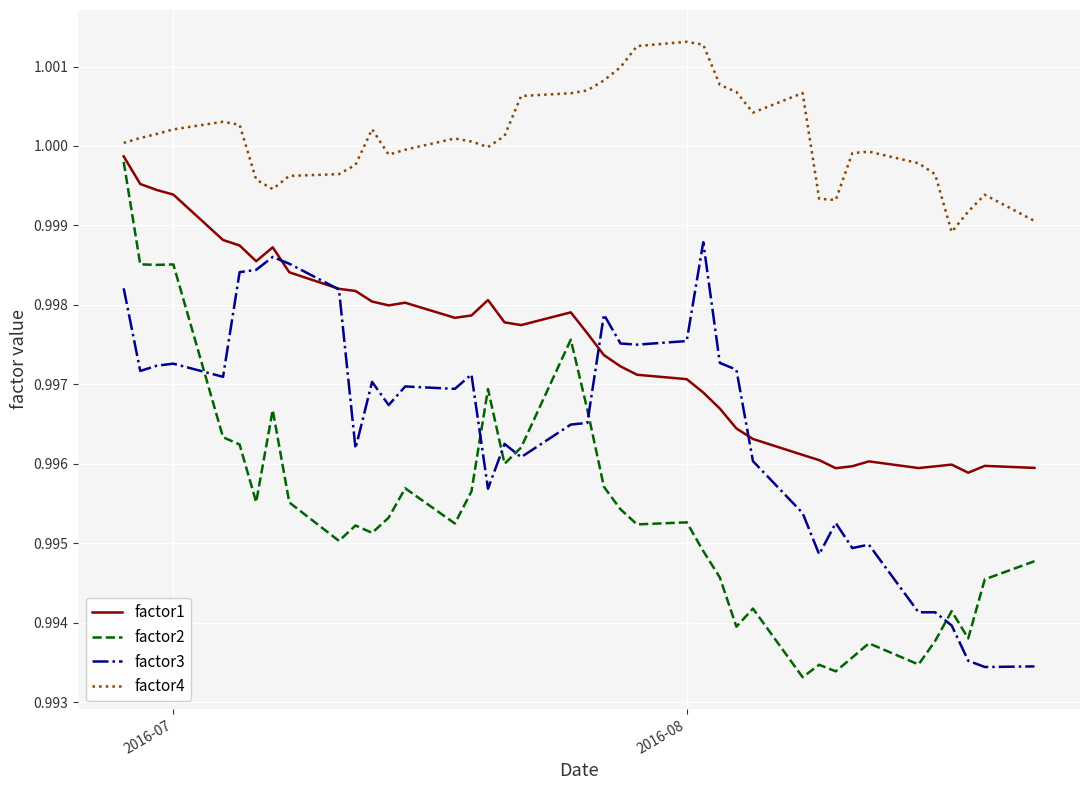

Rank the series by their average value, from highest to lowest.

factor4, factor1, factor3, factor2